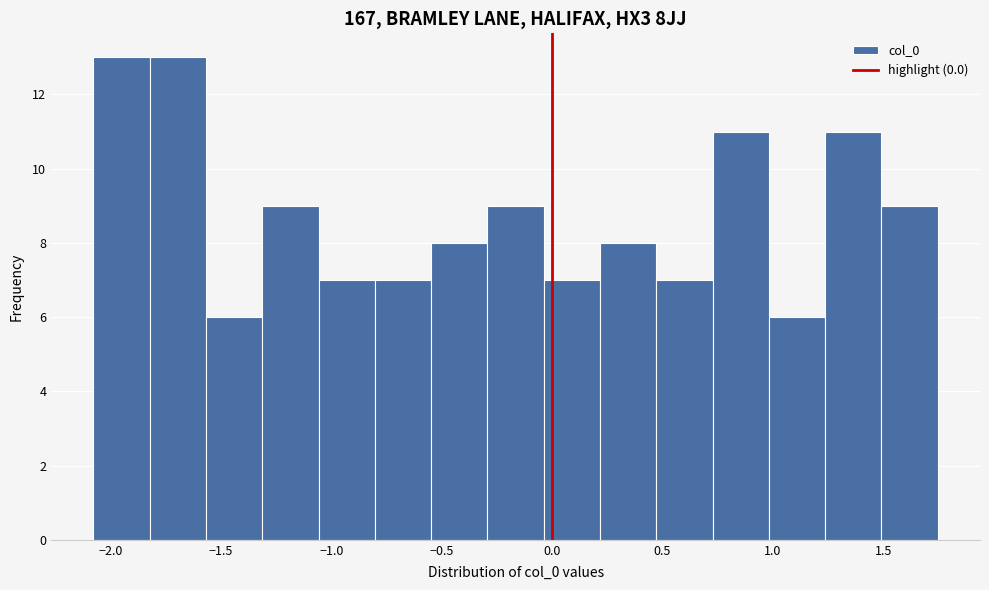

What is the height of the bar covering -1.55 to -1.30 on the x-axis? Neither the bar edges nor the heights are printed on the chart, so give them approximately, as read against the axes.

6